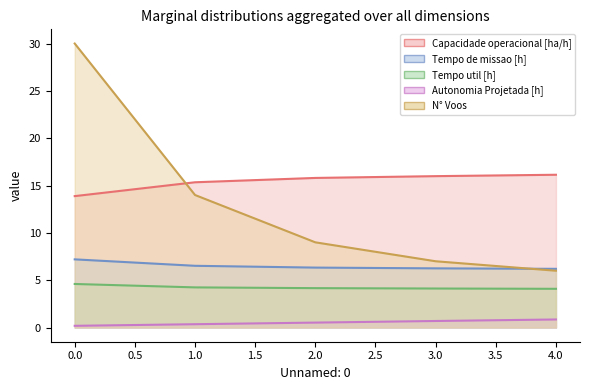

True or false: N° Voos and Tempo de missao [h] cross at least once.

True